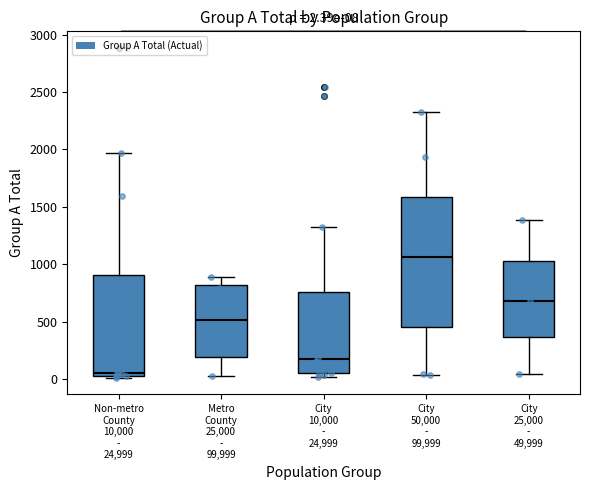

Which box's median line is the lowest?

Non-metro County 10,000 - 24,999